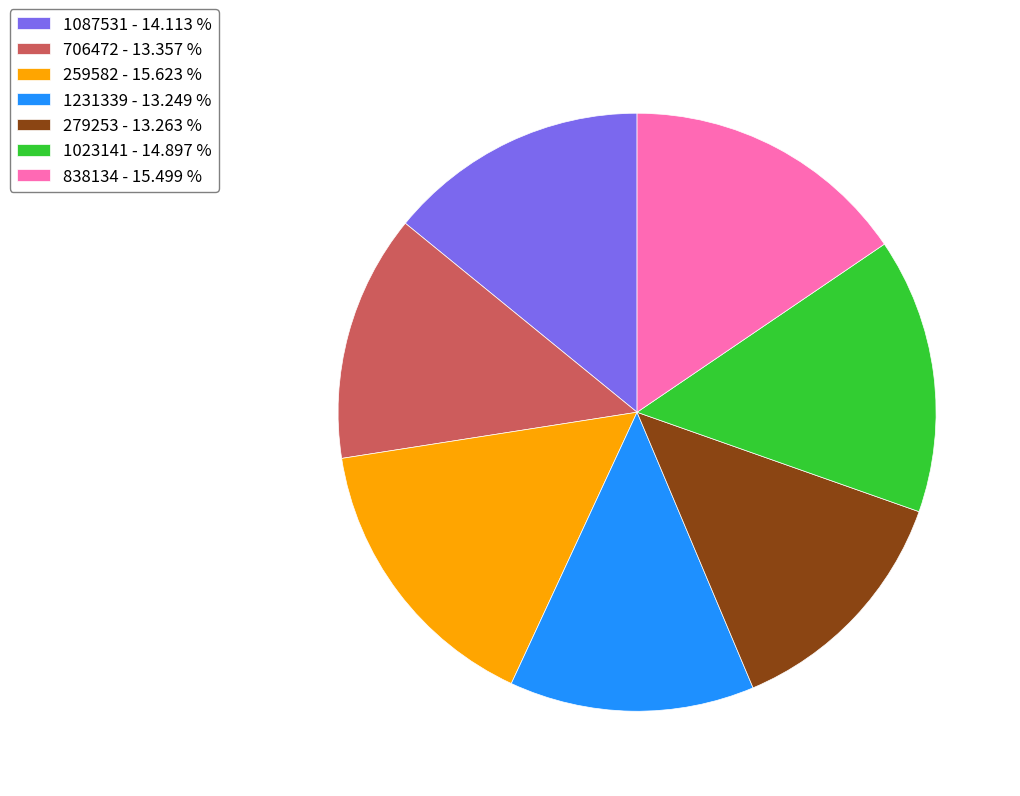

Combined, do 1231339 - 13.249 % and 706472 - 13.357 % account for over 50%?

No